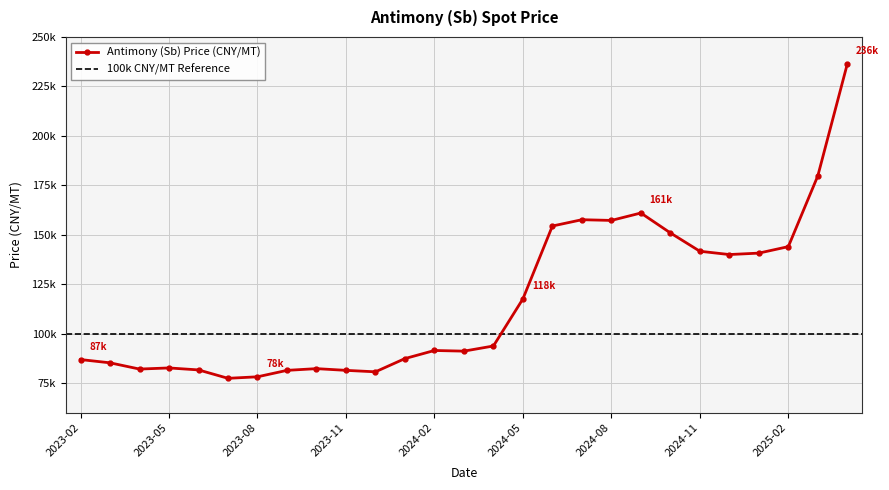

Reading right to left, transcribe all the data shown in this chart.

2025-04=236333.3	2025-03=179761.9	2025-02=144000.0	2025-01=140722.2	2024-12=140000.0	2024-11=141666.7	2024-10=150944.4	2024-09=161000.0	2024-08=157250.0	2024-07=157608.7	2024-06=154421.1	2024-05=117578.9	2024-04=93775.0	2024-03=91166.7	2024-02=91500.0	2024-01=87409.1	2023-12=80714.3	2023-11=81454.5	2023-10=82323.5	2023-09=81450.0	2023-08=78195.7	2023-07=77428.6	2023-06=81675.0	2023-05=82675.0	2023-04=82105.3	2023-03=85260.9	2023-02=86909.1